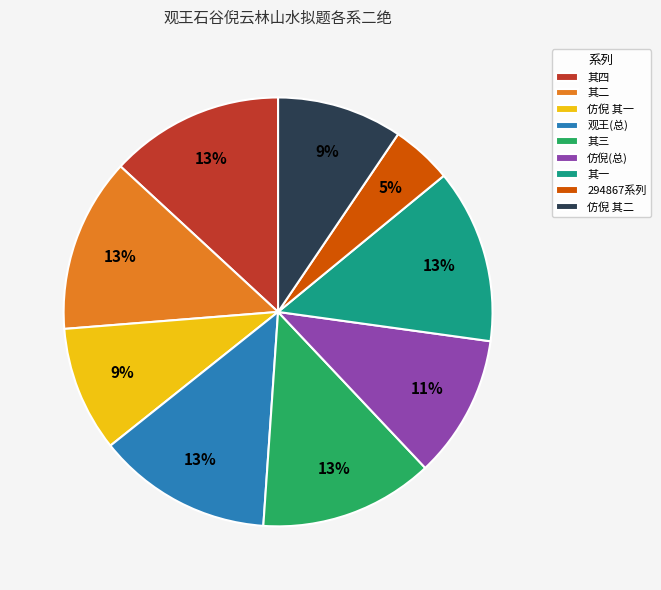

To the nearest percent, what portion does 仿倪 其一 represent?

9%